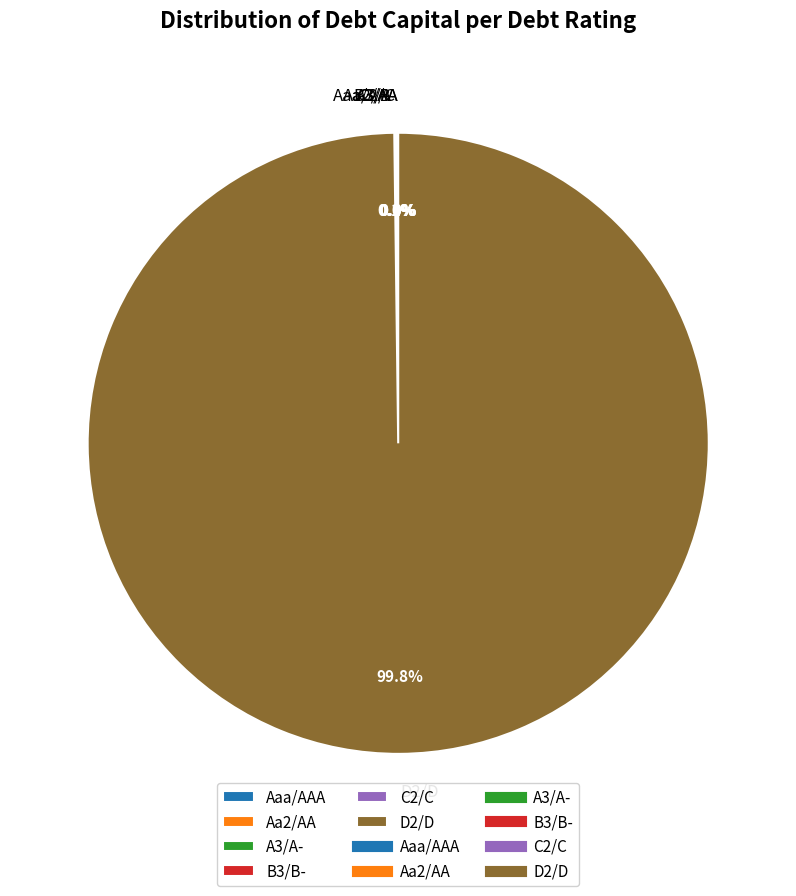

Does D2/D account for over 50% of the chart?

Yes